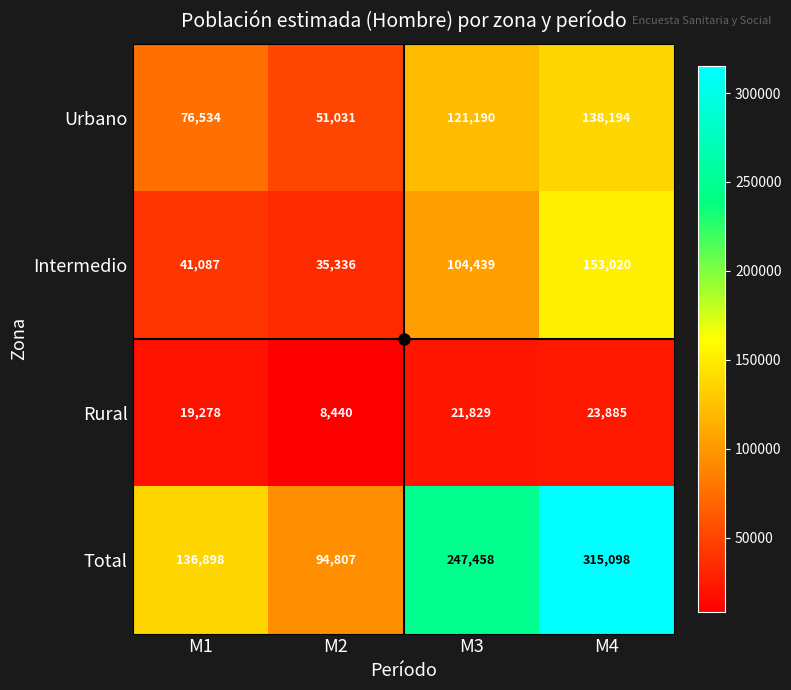

What is the difference between the maximum and minimum values in the Intermedio series?

117684